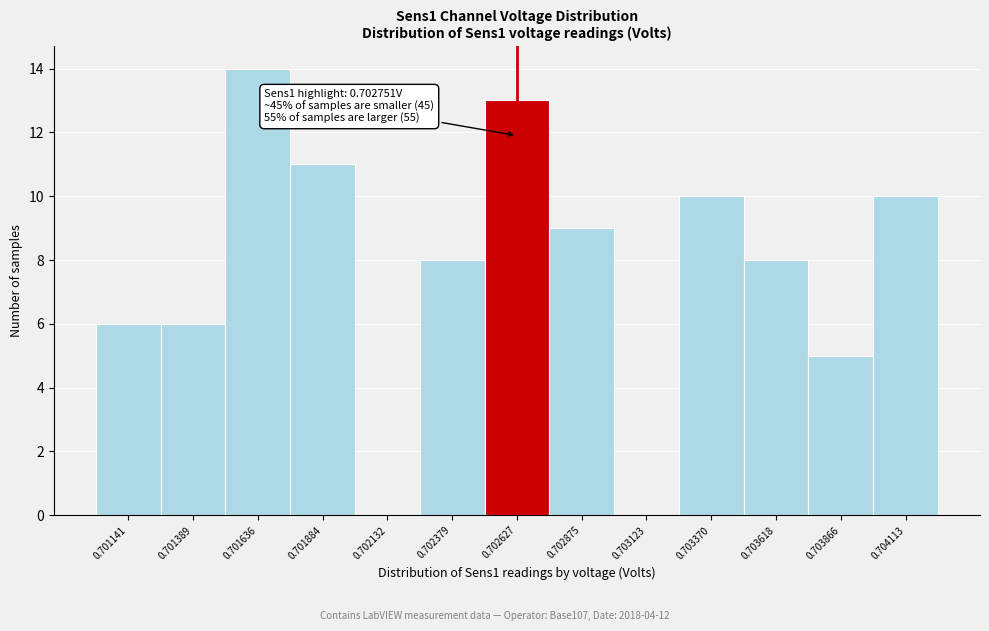

Reading left to right, what are all the values shown in this chart?

0.701141=6	0.701389=6	0.701636=14	0.701884=11	0.702132=0	0.702379=8	0.702627=13	0.702875=9	0.703123=0	0.703370=10	0.703618=8	0.703866=5	0.704113=10